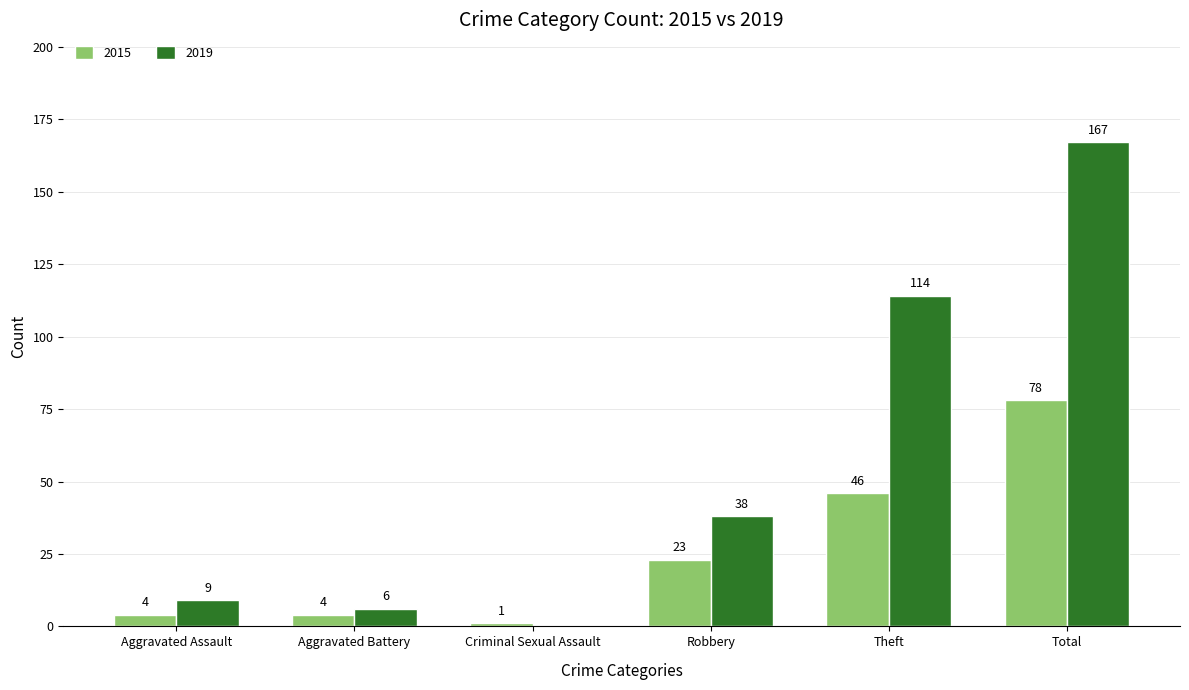

The 2019 series shows 6 at Aggravated Battery. True or false?

True